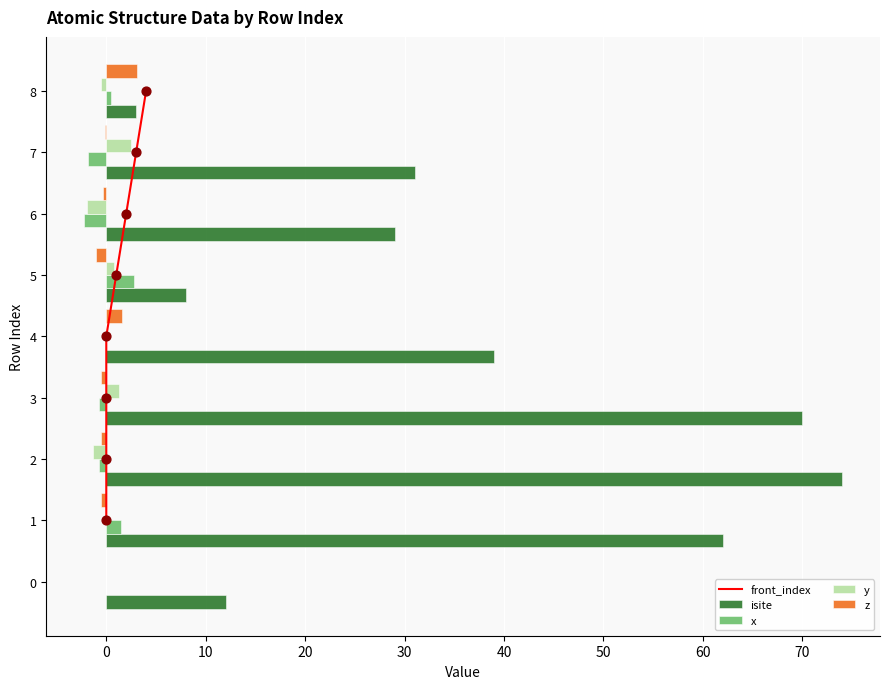

Which series has the widest spread of Y values?

isite